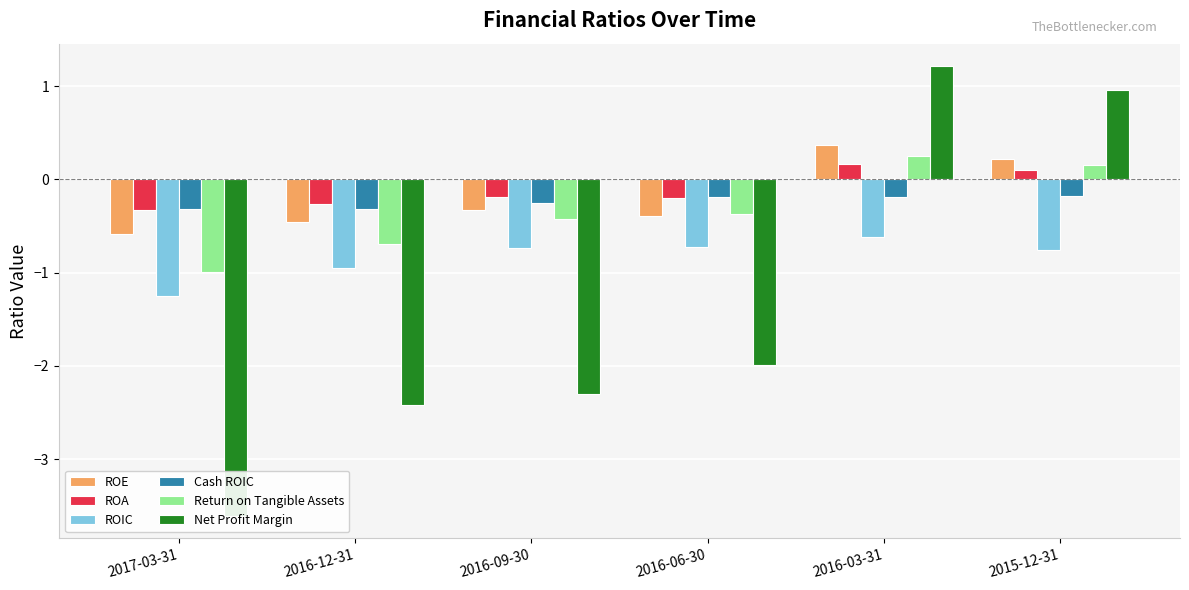

What is the maximum value for ROIC?

-0.6